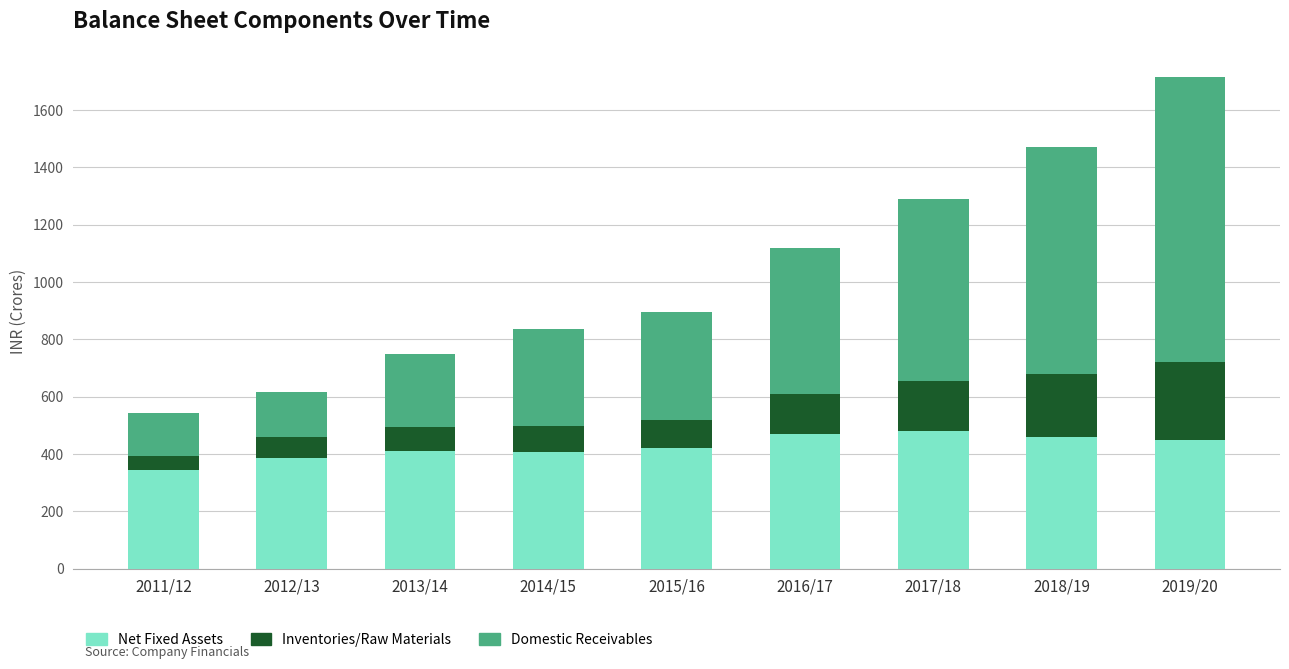

Are the bars grouped side by side (vs. stacked)?

No